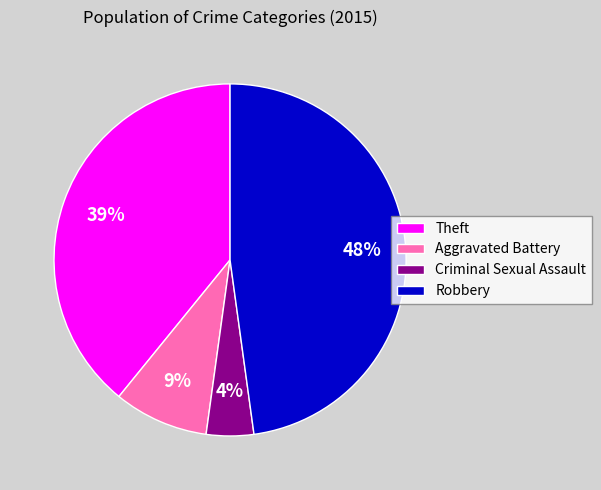

To the nearest percent, what is the average slice percentage?

25%